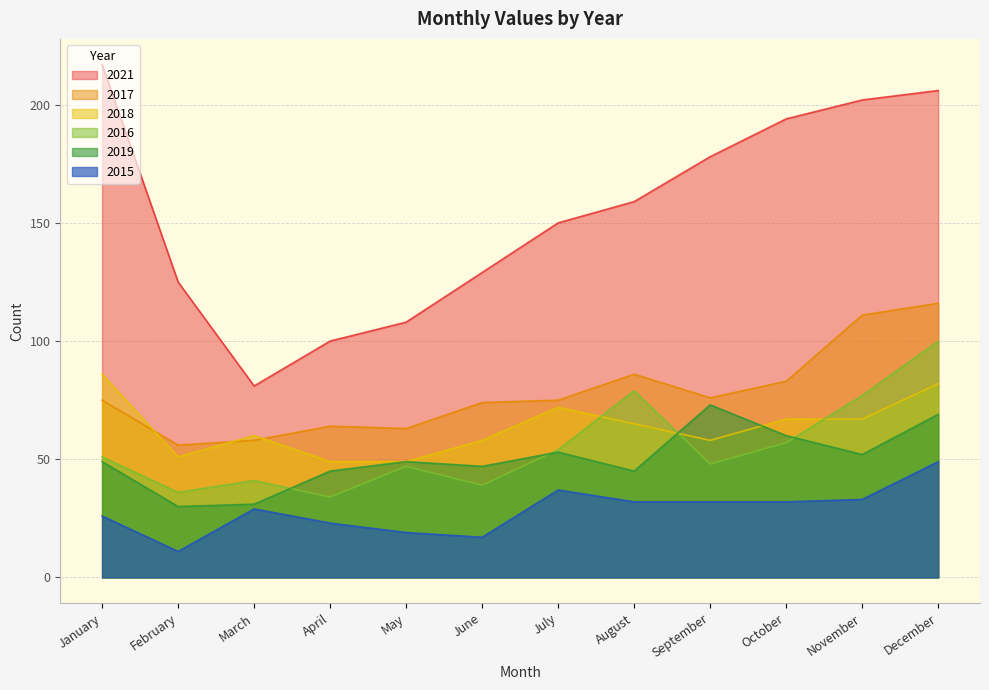

What are all the series names shown in the legend?

2021, 2017, 2018, 2016, 2019, 2015